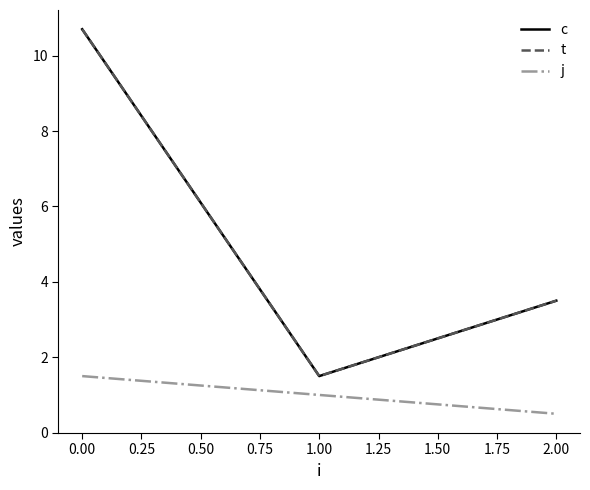

Does the chart have visible grid lines?

No